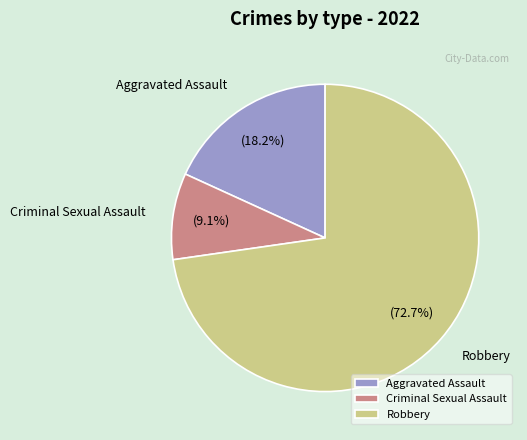

Rank the categories by value from highest to lowest.

Robbery, Aggravated Assault, Criminal Sexual Assault